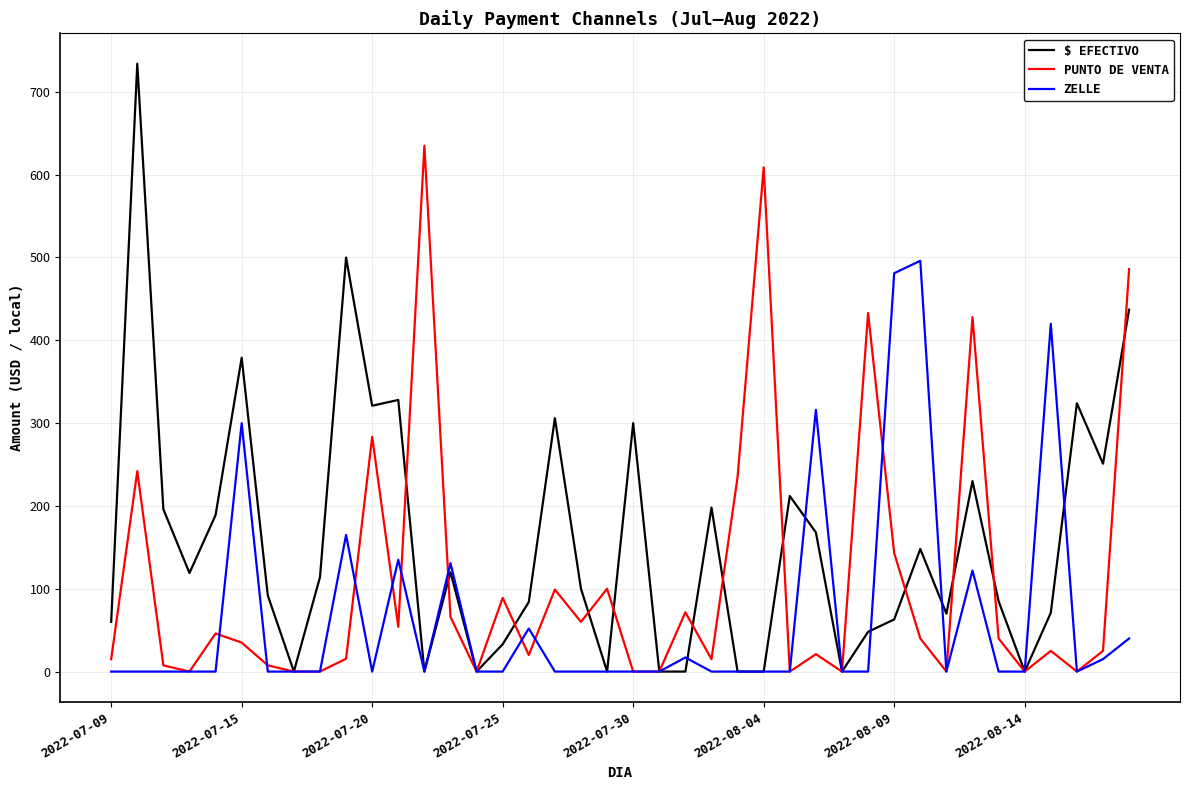

Which series has the widest spread of values?

$ EFECTIVO